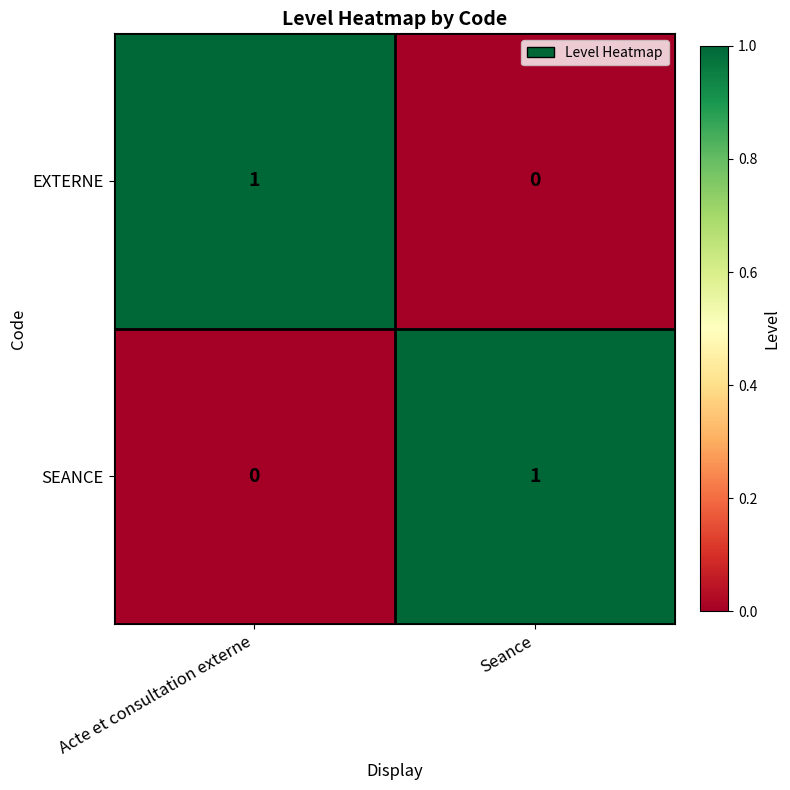

At which label does SEANCE reach its minimum?

Acte et consultation externe